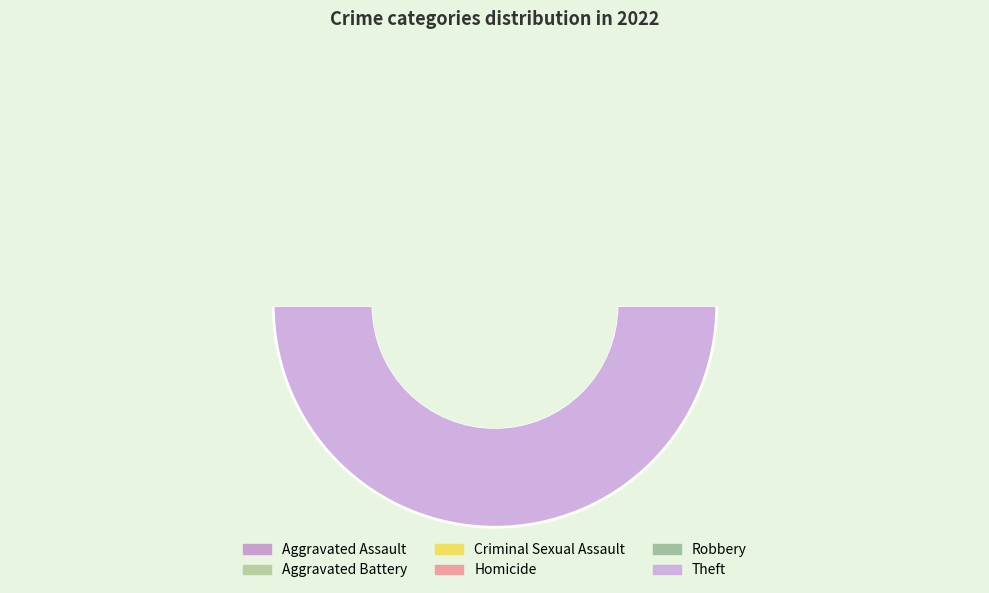

Combined, what portion of the pie is Aggravated Assault and Robbery?

38.5%